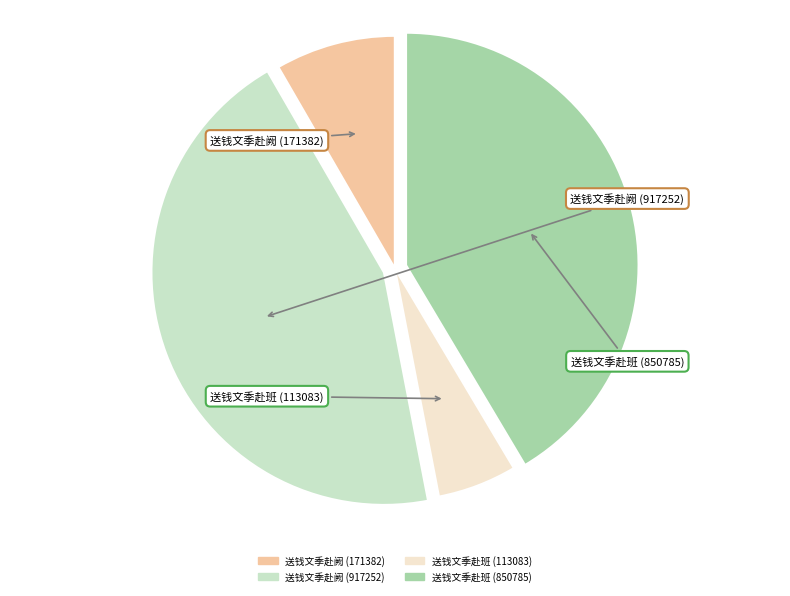

What percentage is the 送钱文季赴阙 (171382) slice, to the nearest percent?

8%